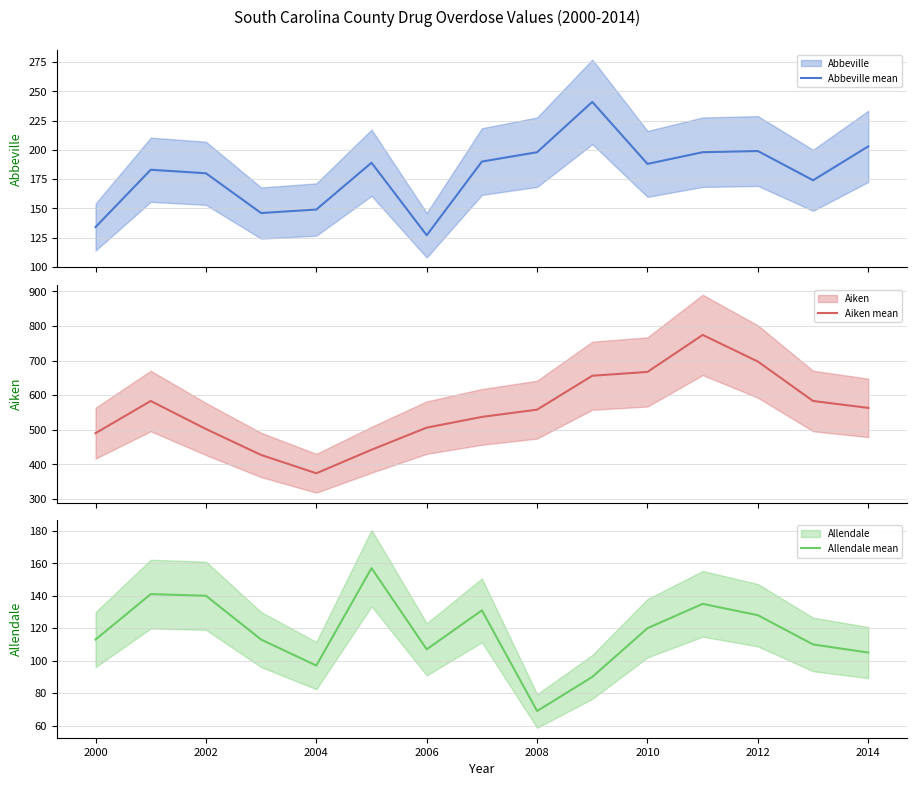

What is the difference between the Allendale mean values at 2012 and 2004?

31